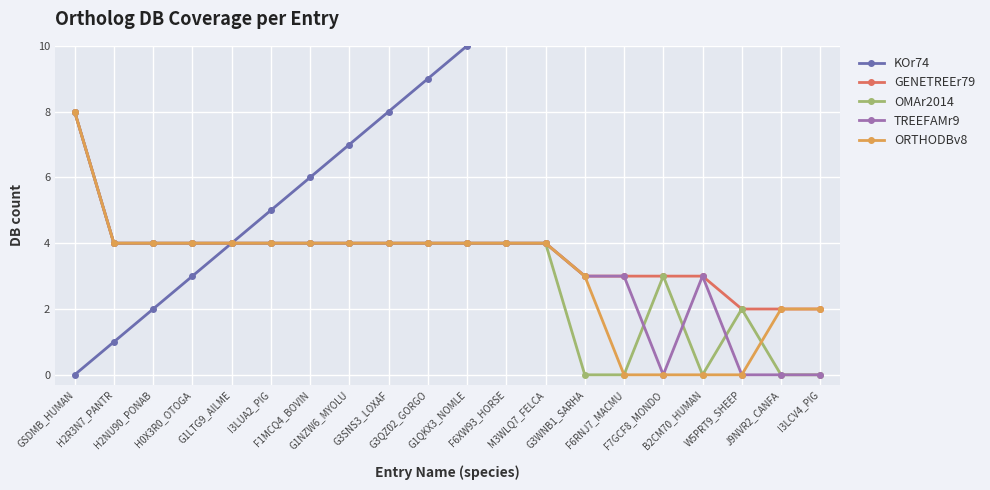

Is this an area chart (filled region under the line)?

No